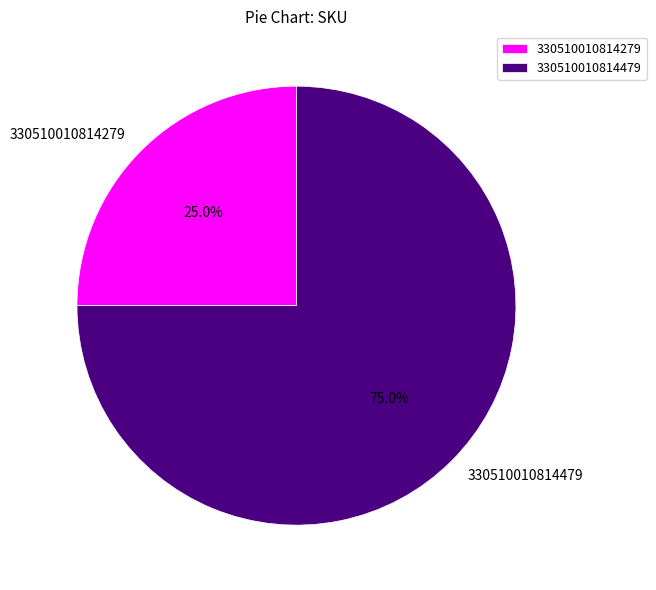

What is the largest slice in the pie chart?

330510010814479